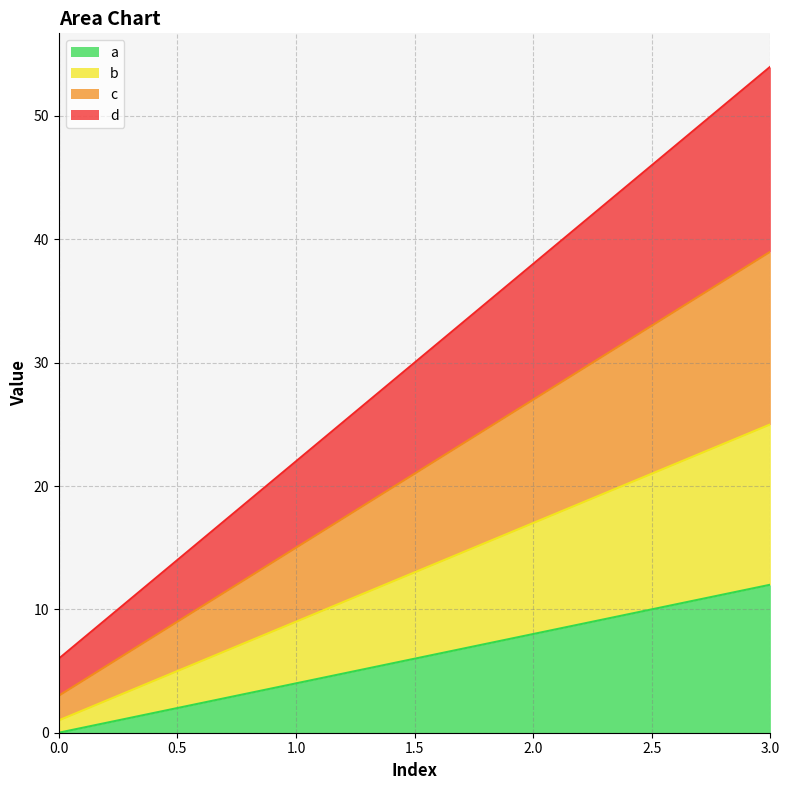

True or false: a and c intersect in this chart.

False